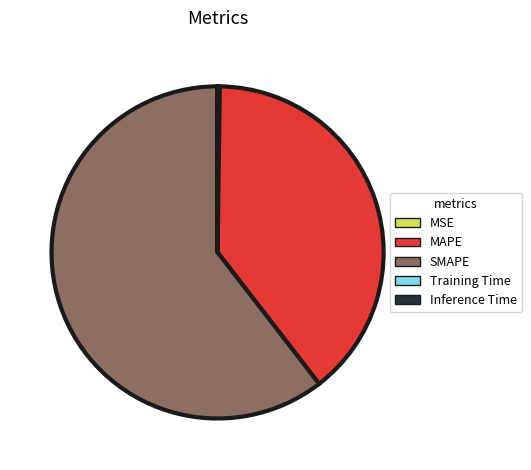

Which slice is the largest?

SMAPE